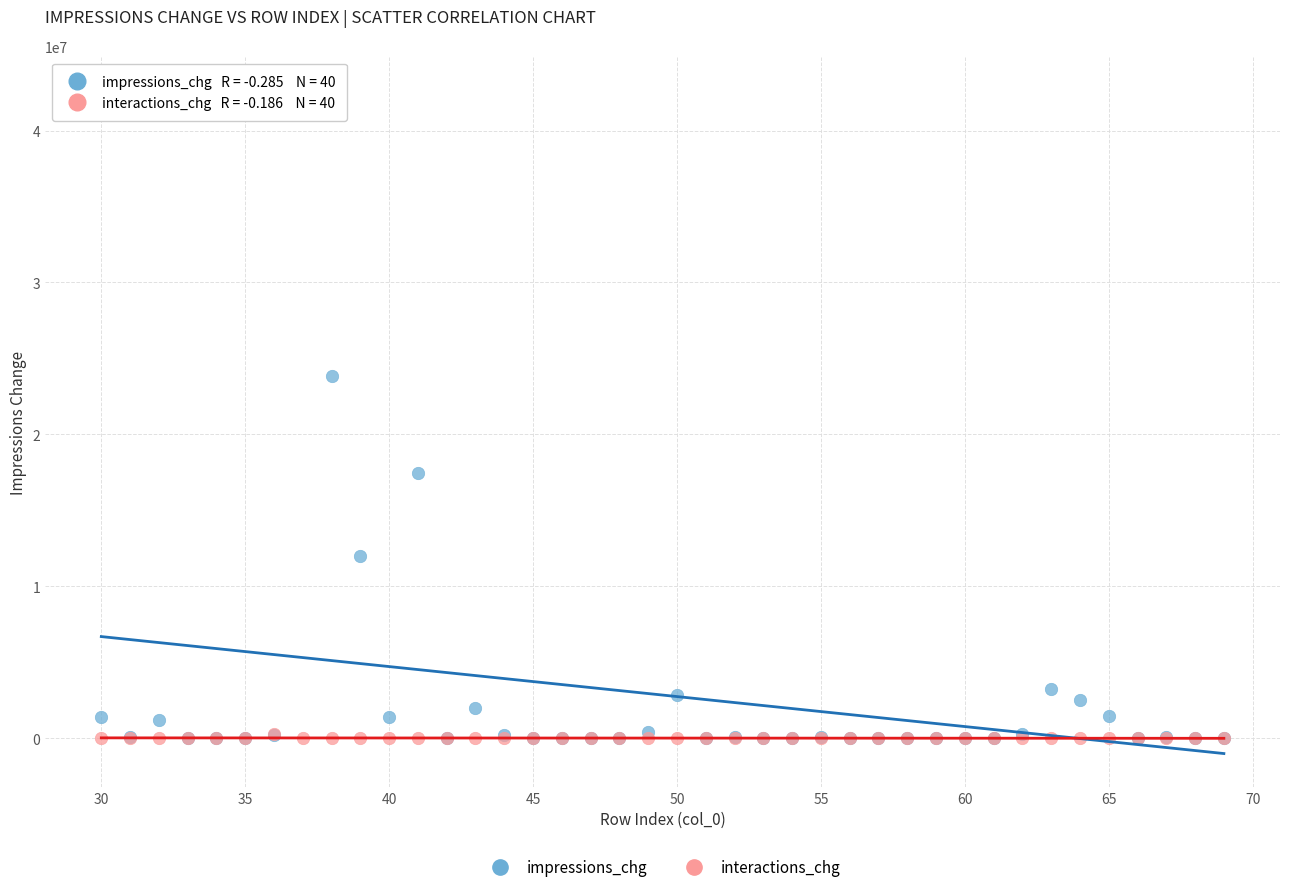

Across all series, what Y value is closest to 21338985?

23845017